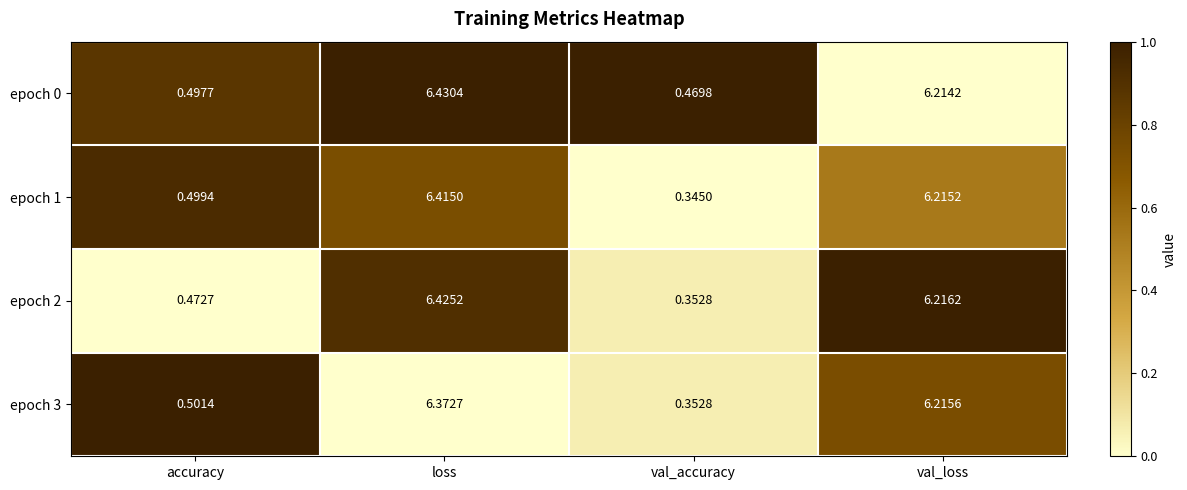

Which label corresponds to the smallest value in the chart?

val_accuracy